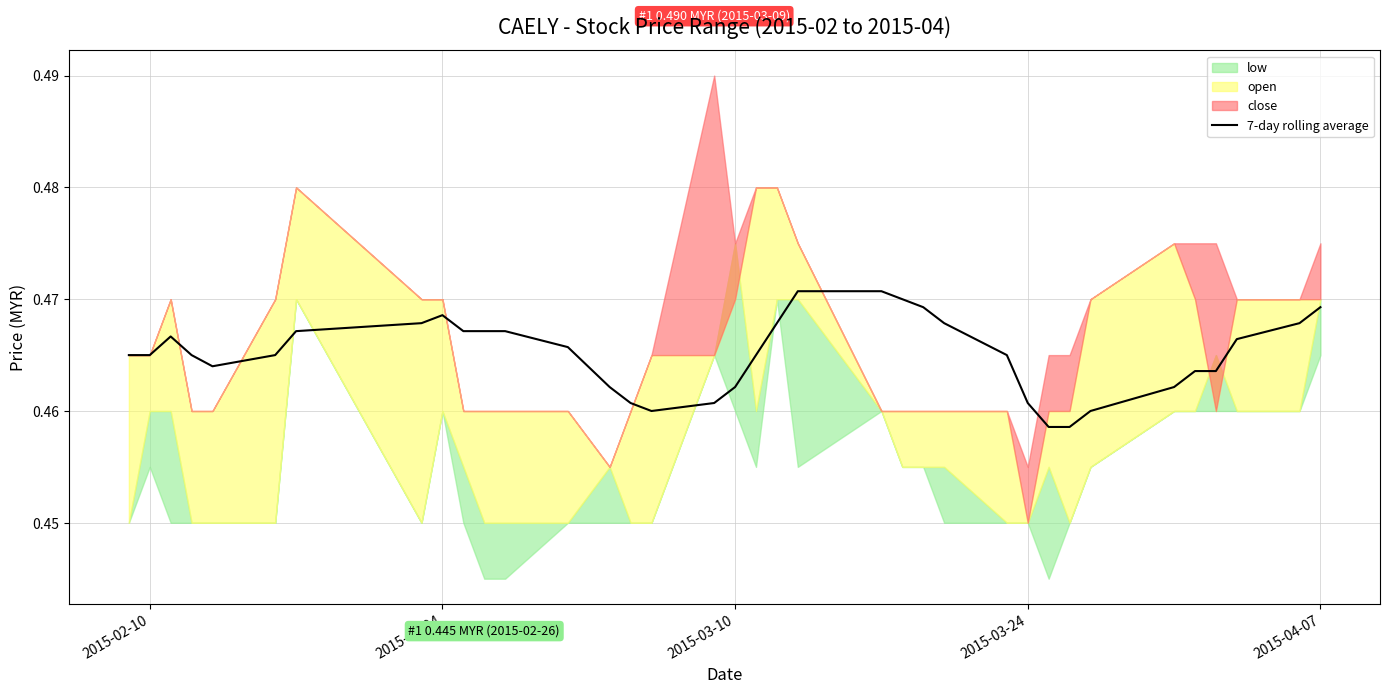

What is the value of the 36th point from the left?

0.5